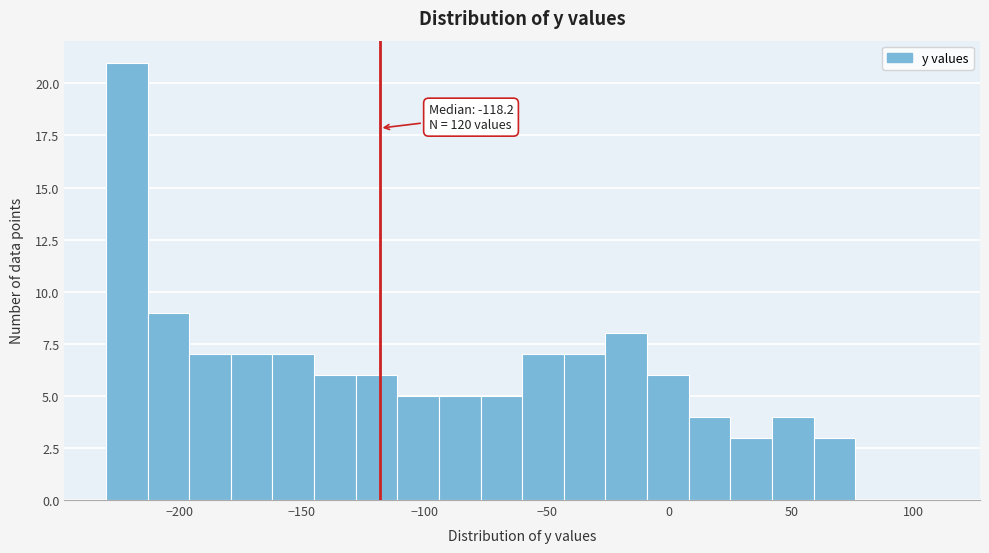

Around what value on the x-axis is the tallest bar? Give the approximate position of its centre, as read against the axis.

-220